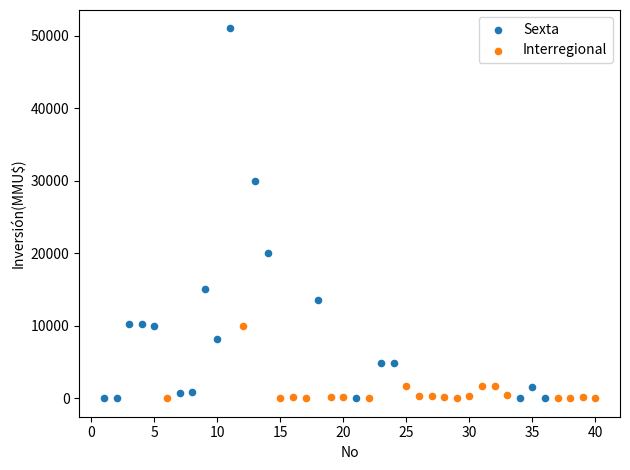

Which series contains the highest Y value?

Sexta